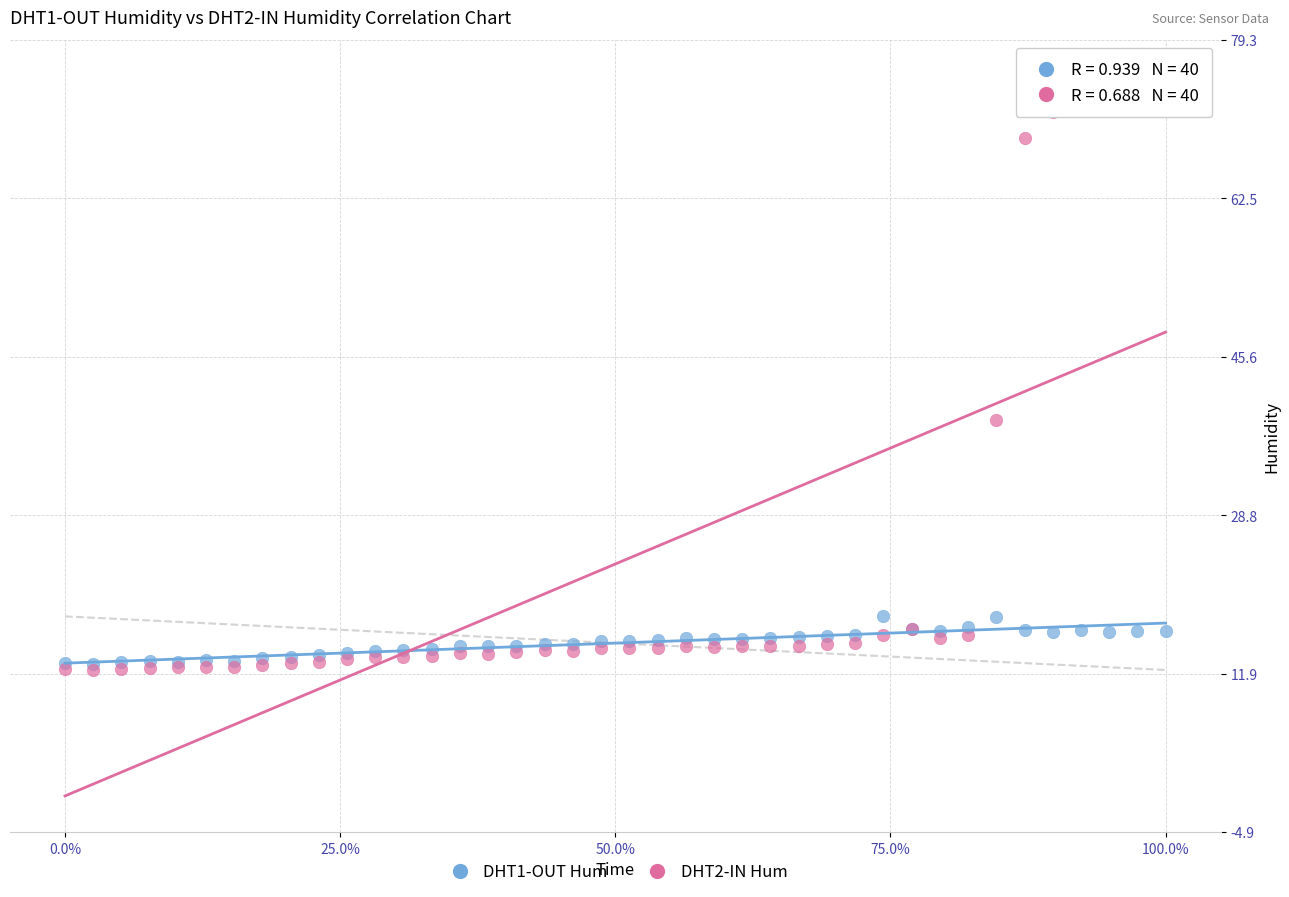

Across all series, what Y value is closest to 43?

38.9